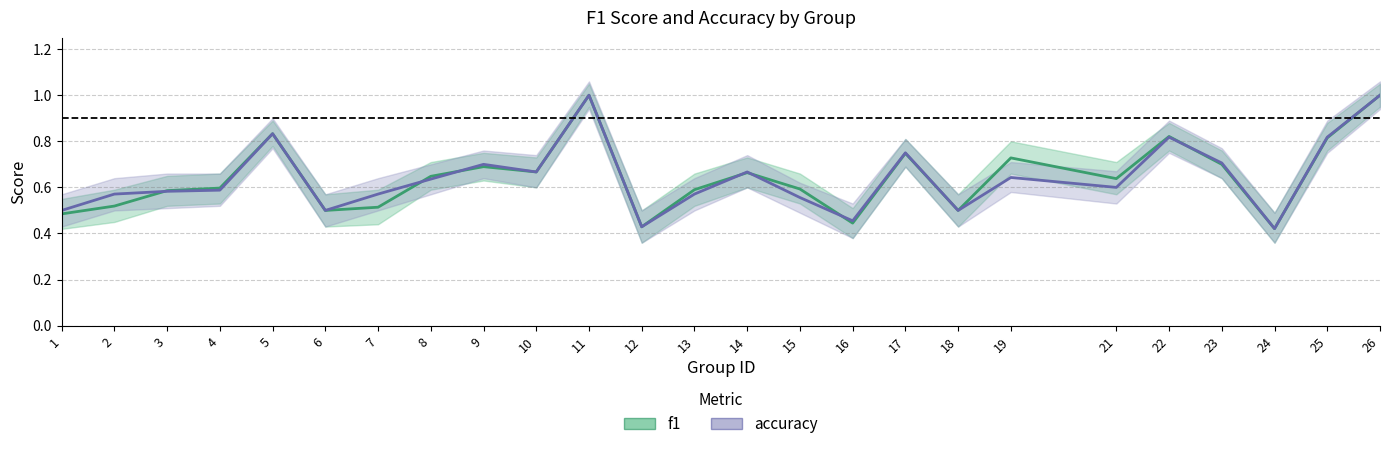

Reading left to right, transcribe all the data shown in this chart.

f1: 1=0.5	2=0.5	3=0.6	4=0.6	5=0.8	6=0.5	7=0.5	8=0.6	9=0.7	10=0.7	11=1.0	12=0.4	13=0.6	14=0.7	15=0.6	16=0.4	17=0.7	18=0.5	19=0.7	21=0.6	22=0.8	23=0.7	24=0.4	25=0.8	26=1.0
accuracy: 1=0.5	2=0.6	3=0.6	4=0.6	5=0.8	6=0.5	7=0.6	8=0.6	9=0.7	10=0.7	11=1.0	12=0.4	13=0.6	14=0.7	15=0.6	16=0.5	17=0.8	18=0.5	19=0.6	21=0.6	22=0.8	23=0.7	24=0.4	25=0.8	26=1.0